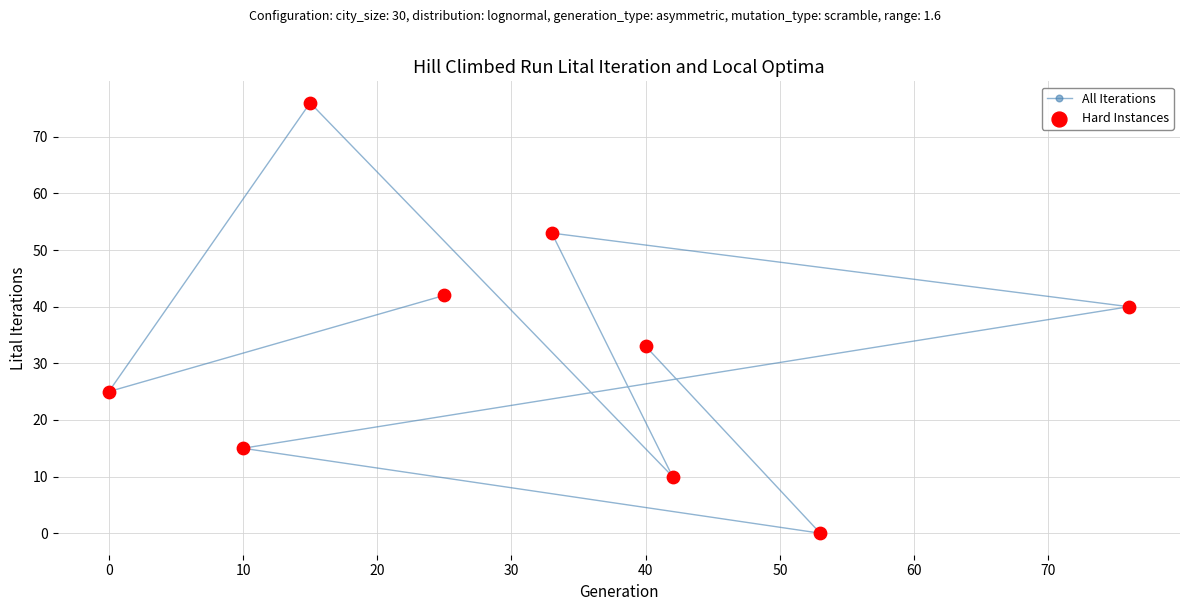

What is the average value?

33